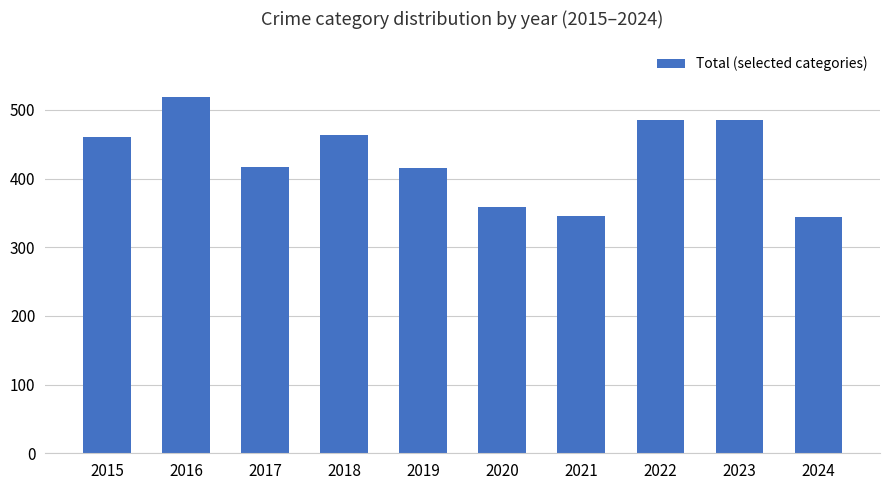

Is it true that the value at 2021 is 165?

False